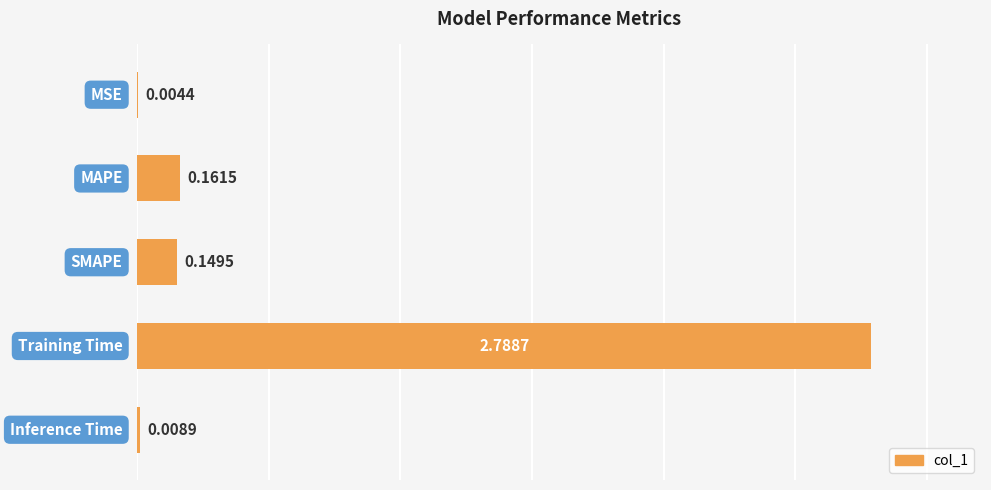

What is the sum of all values?

3.1